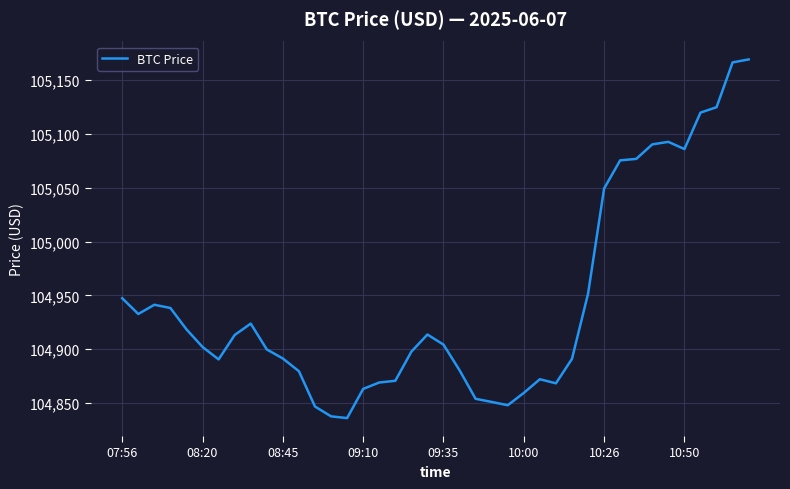

What is the maximum value shown in the chart?

105169.3